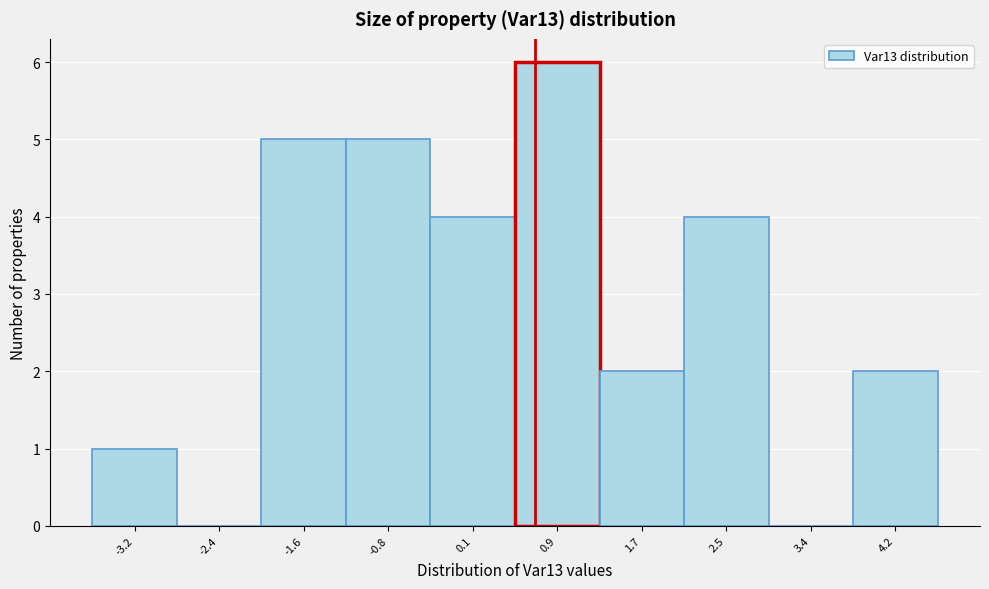

Reading left to right, list every bar in this chart as the range it spans on the x-axis followed by its height. Neither the bar edges nor the heights are printed on the chart, so give them approximately, as read against the axes.

-3.6 to -2.8: 1
-2.8 to -2.0: 0
-2.0 to -1.2: 5
-1.2 to -0.3: 5
-0.3 to 0.5: 4
0.5 to 1.3: 6
1.3 to 2.1: 2
2.1 to 3.0: 4
3.0 to 3.8: 0
3.8 to 4.6: 2